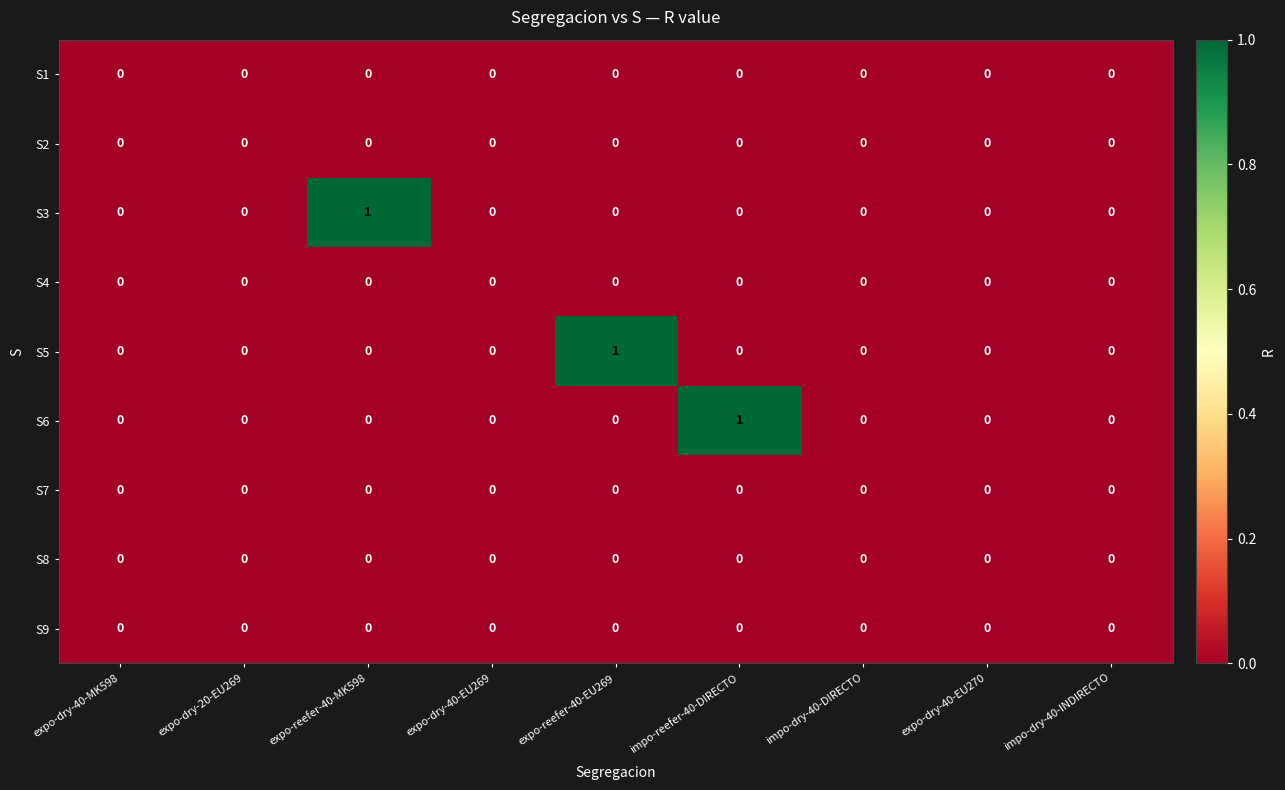

Between expo-reefer-40-MK598 and expo-dry-40-EU270, which series saw the biggest shift?

S3